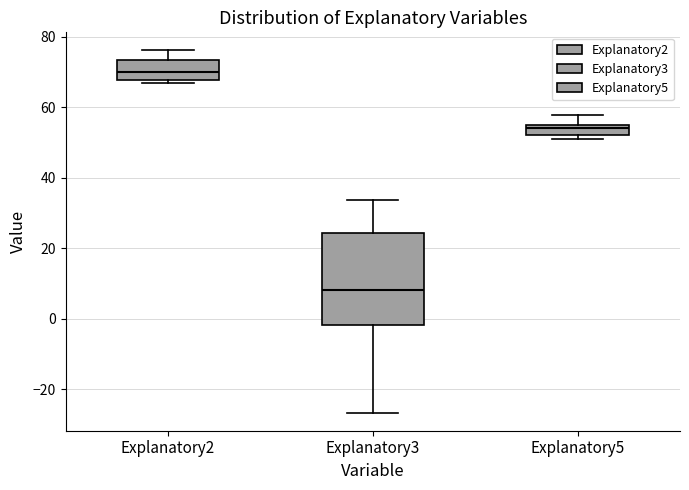

Where does the median line of the box for Explanatory2 sit on the y-axis? The values are not printed on the chart, so give them approximately, as read against the axis.

70